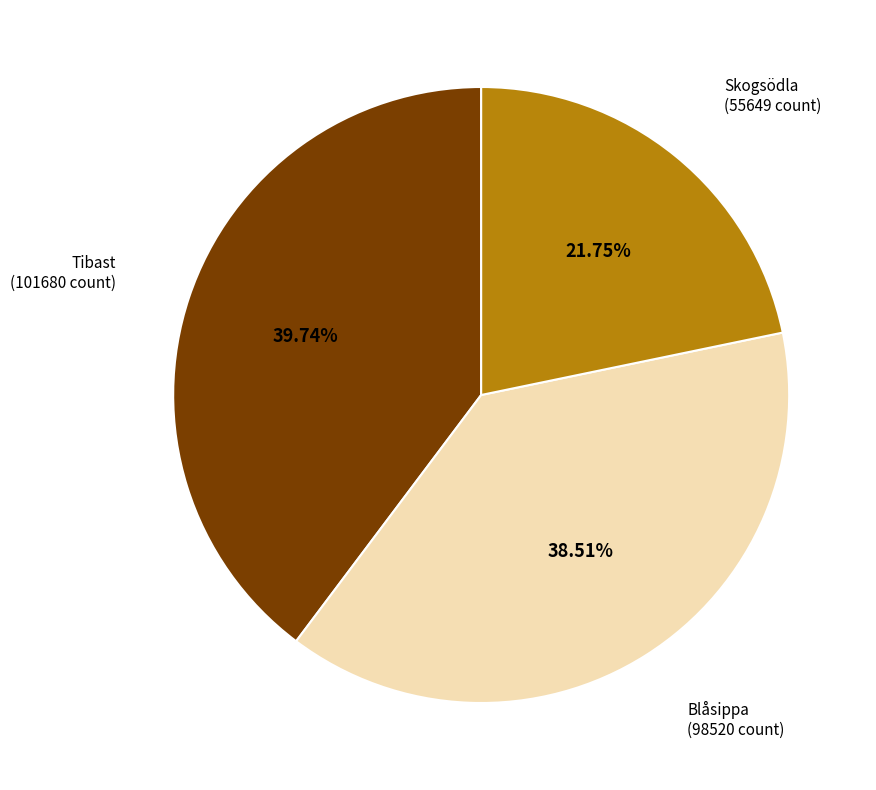

To the nearest percent, what is the average slice percentage?

33%